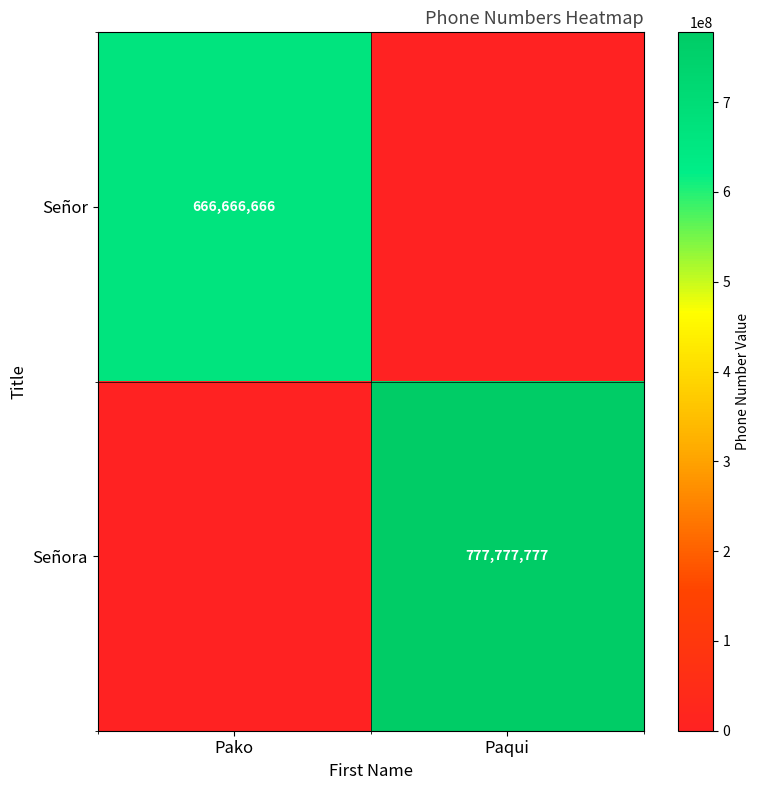

The Señor series shows 666666666 at Pako. True or false?

True